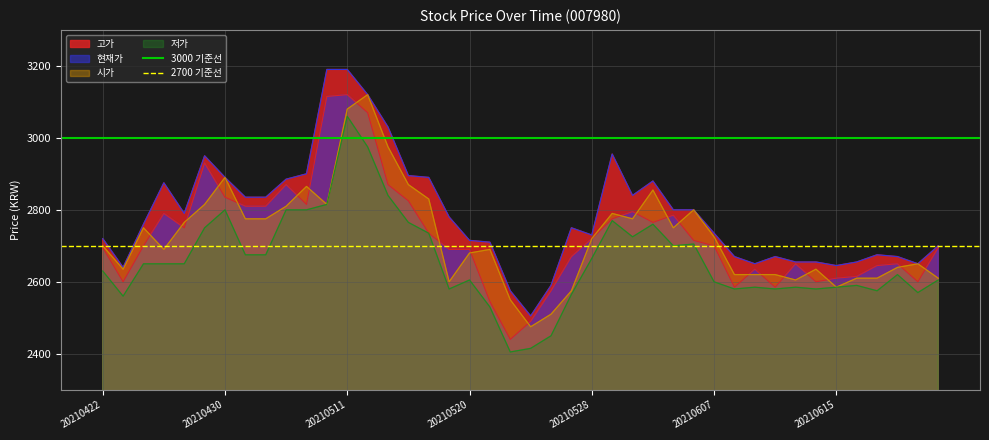

True or false: 저가 and 고가 cross at least once.

False